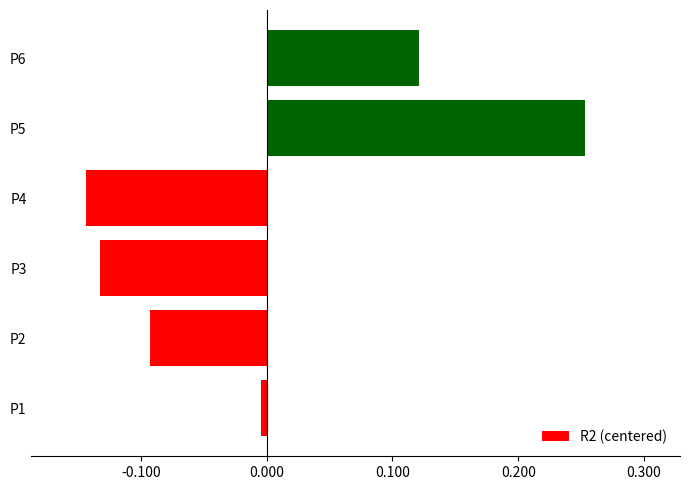

Does the chart contain stacked bars?

No